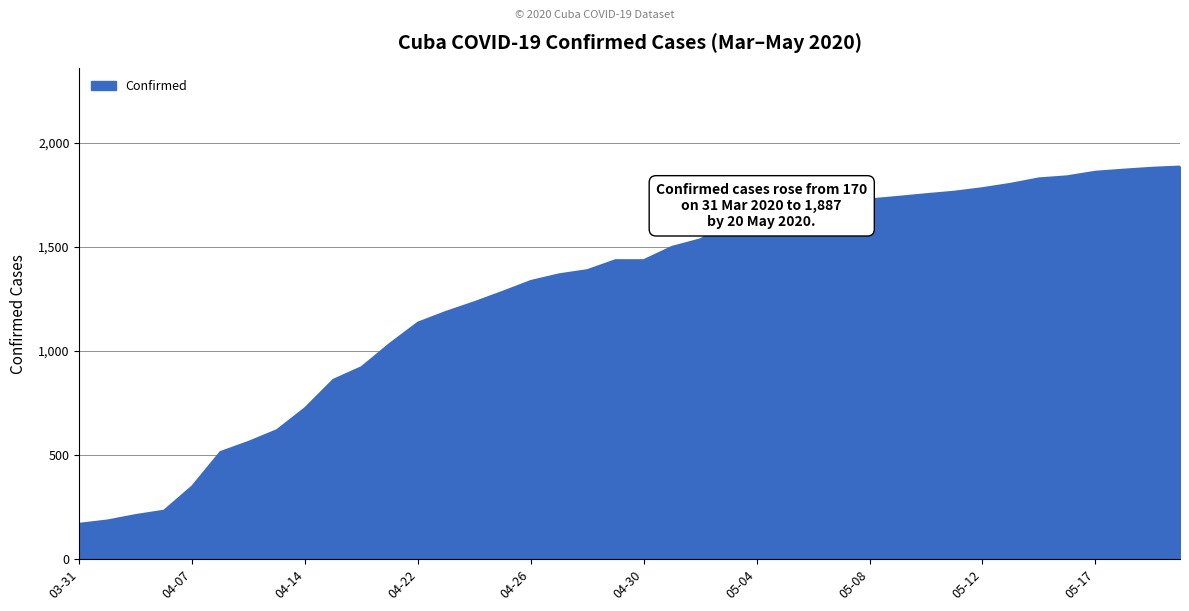

What is the difference between the maximum and minimum values?

1717